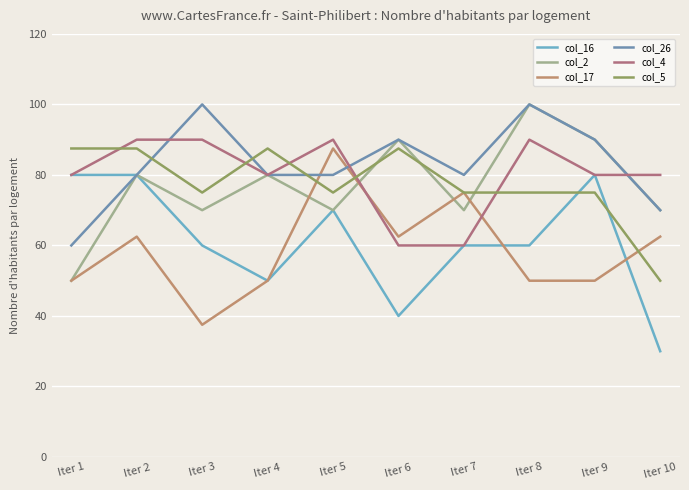

Which has a higher value, Iter 7 or Iter 9?

Iter 9